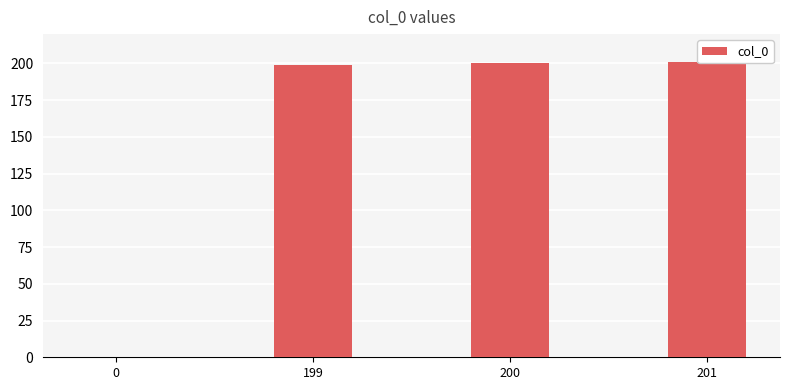

Does the chart contain stacked bars?

No